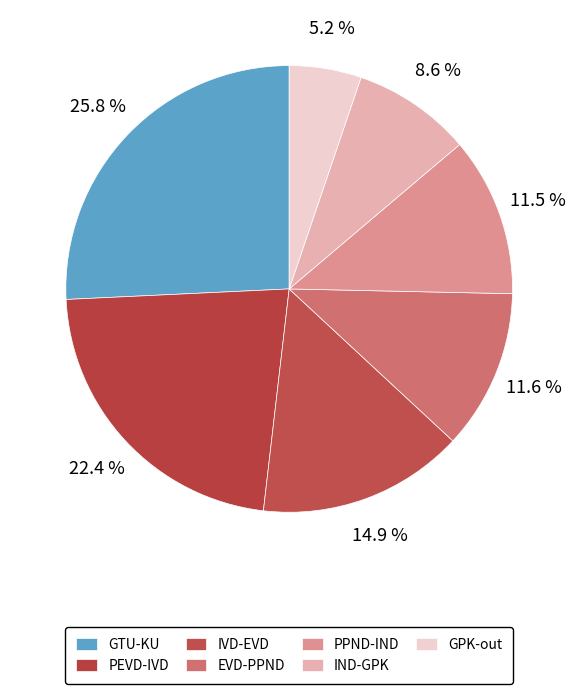

Which slice is the smallest?

GPK-out